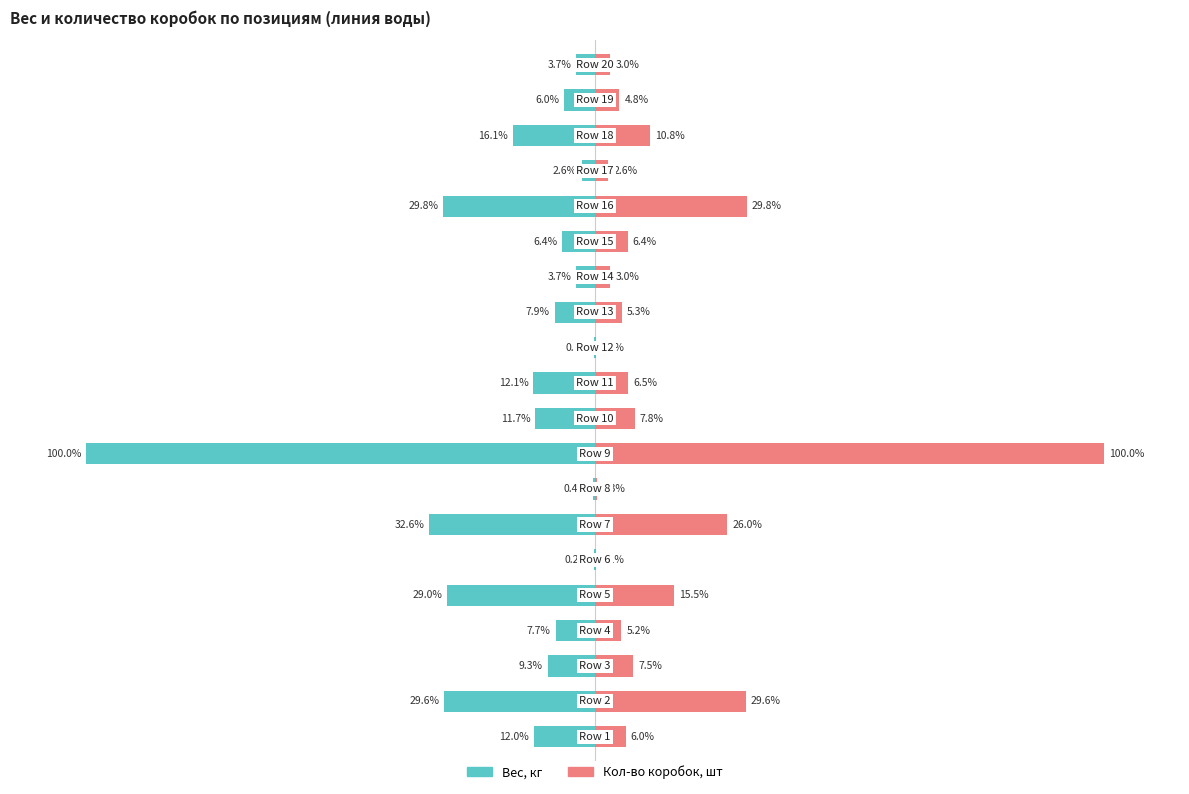

Count the number of categories in the chart.

20